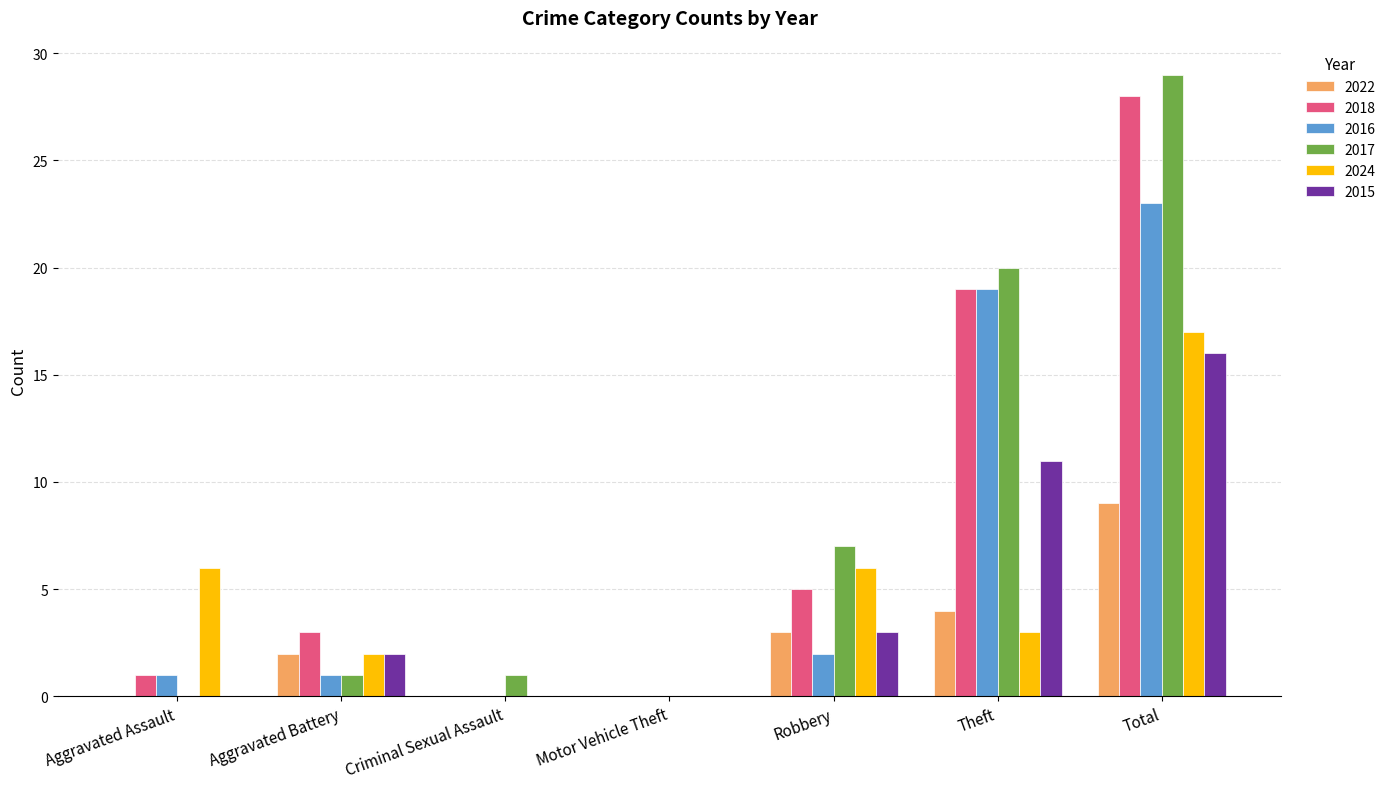

How many distinct data groups are displayed?

6